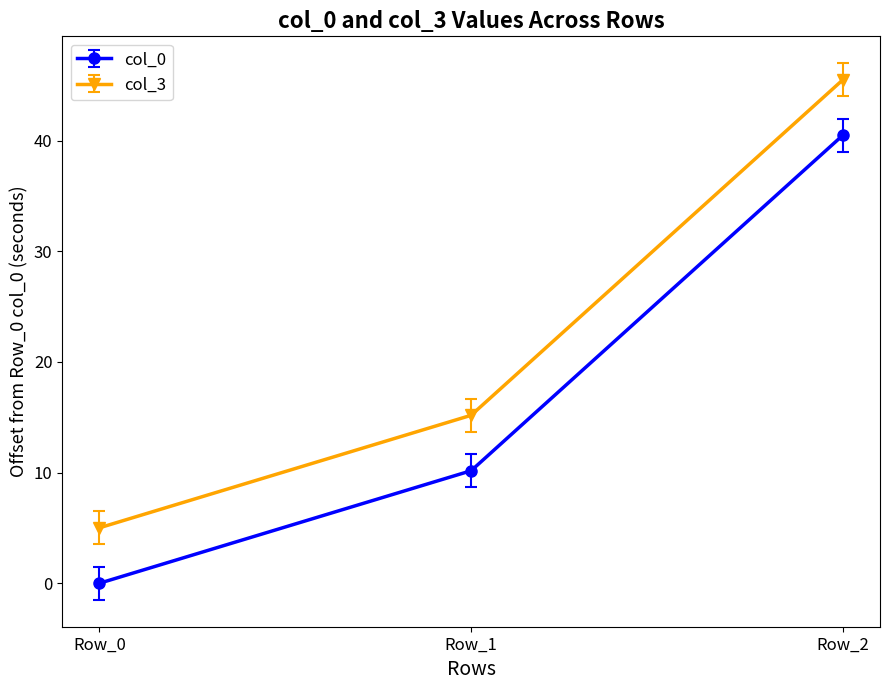

What is the difference between the maximum and minimum values in the col_0 series?

40.5